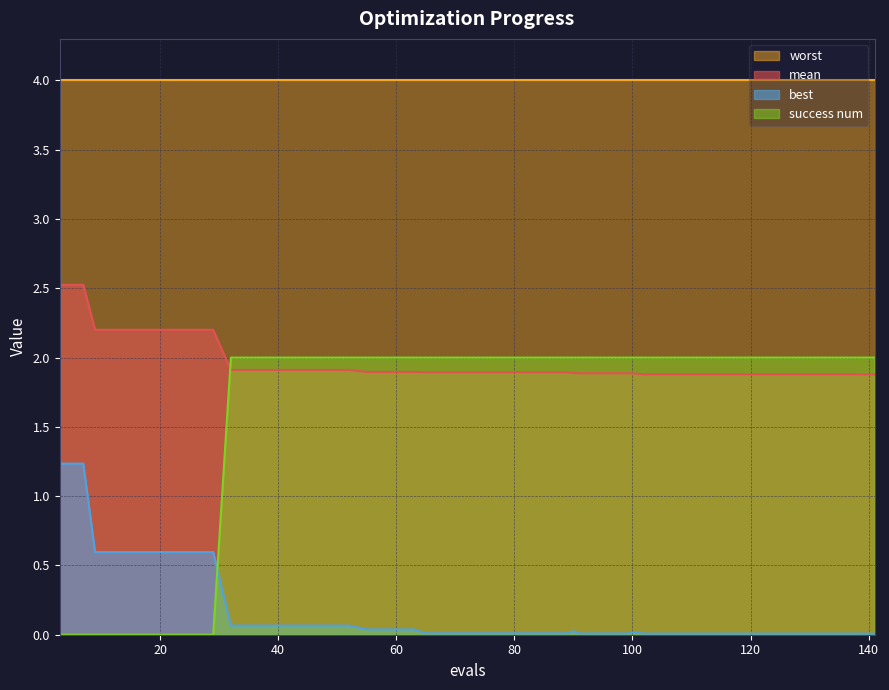

Does the chart have visible grid lines?

Yes